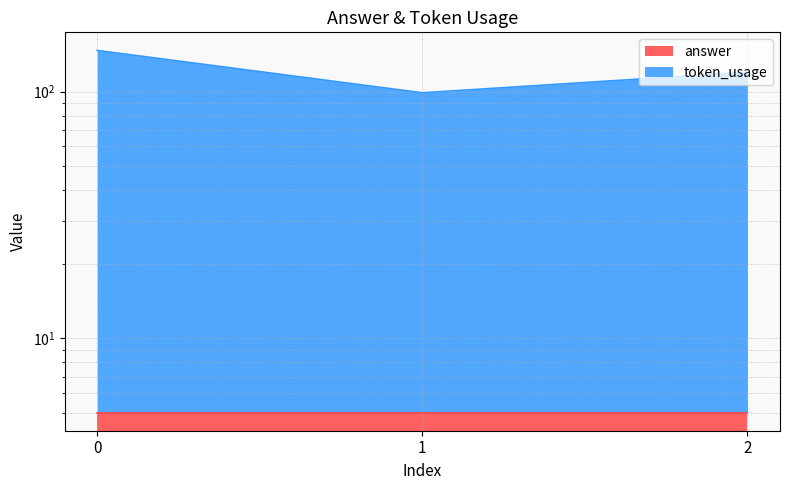

Count the number of categories in the chart.

3